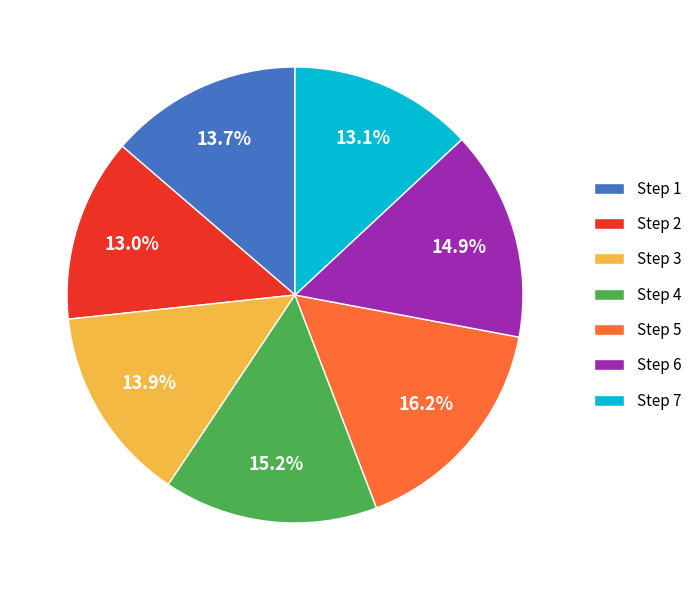

Which slice is the largest?

Step 5